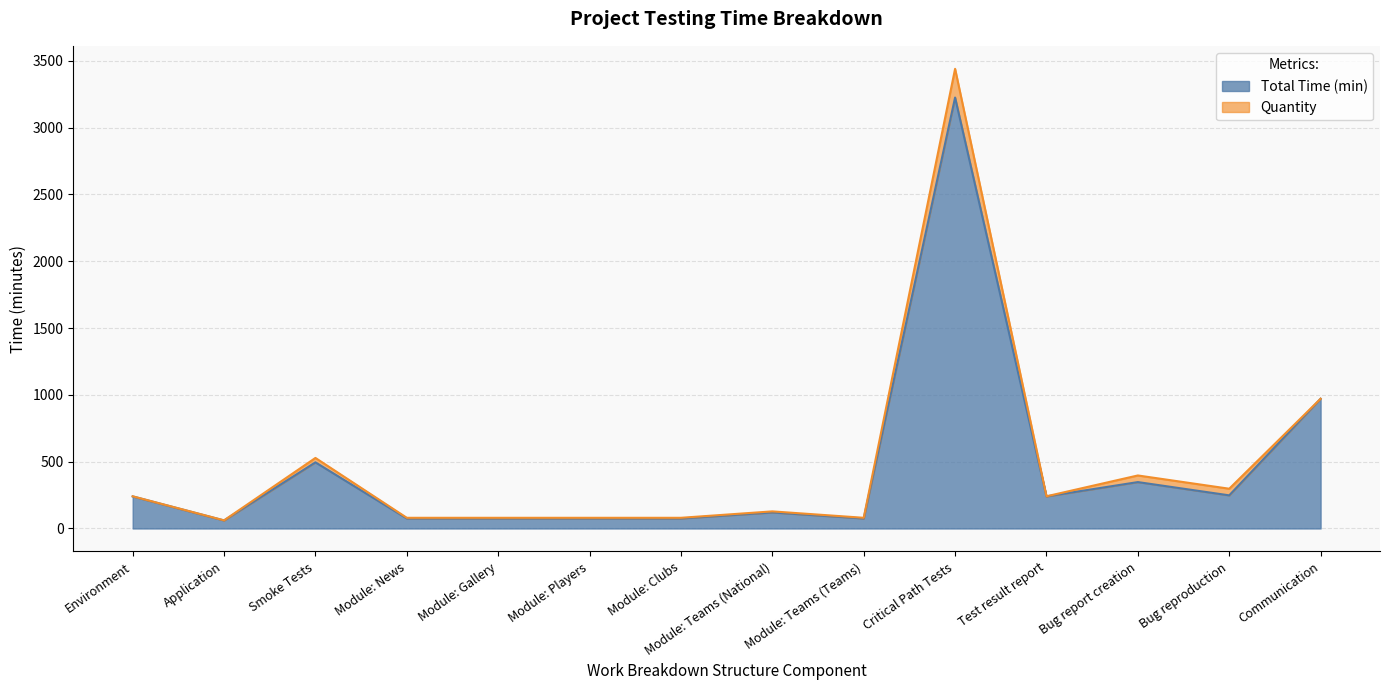

Approximately how many times larger is the value at Bug report creation compared to Module: Gallery?

4.6